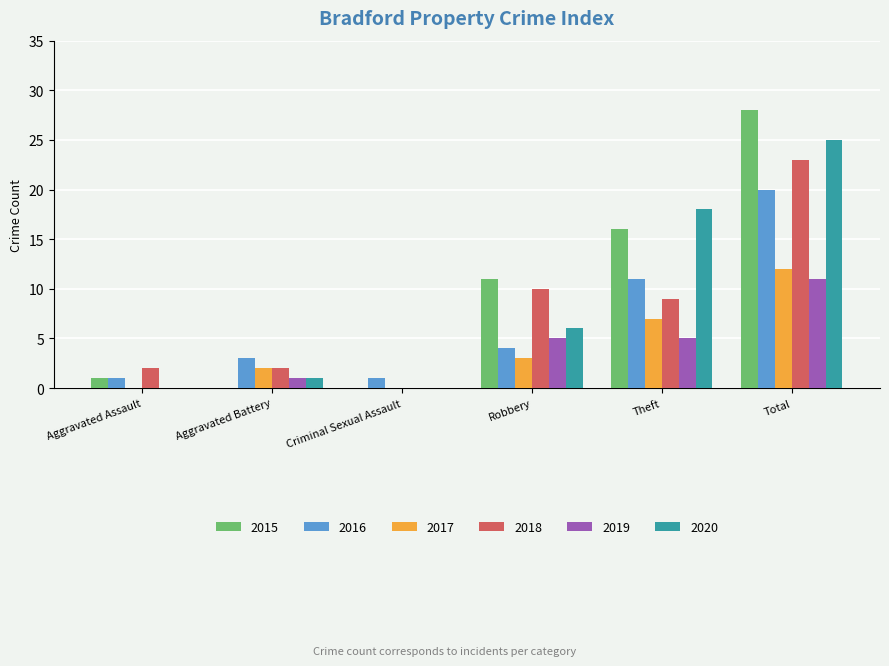

At which category is the sum across all series the highest?

Total